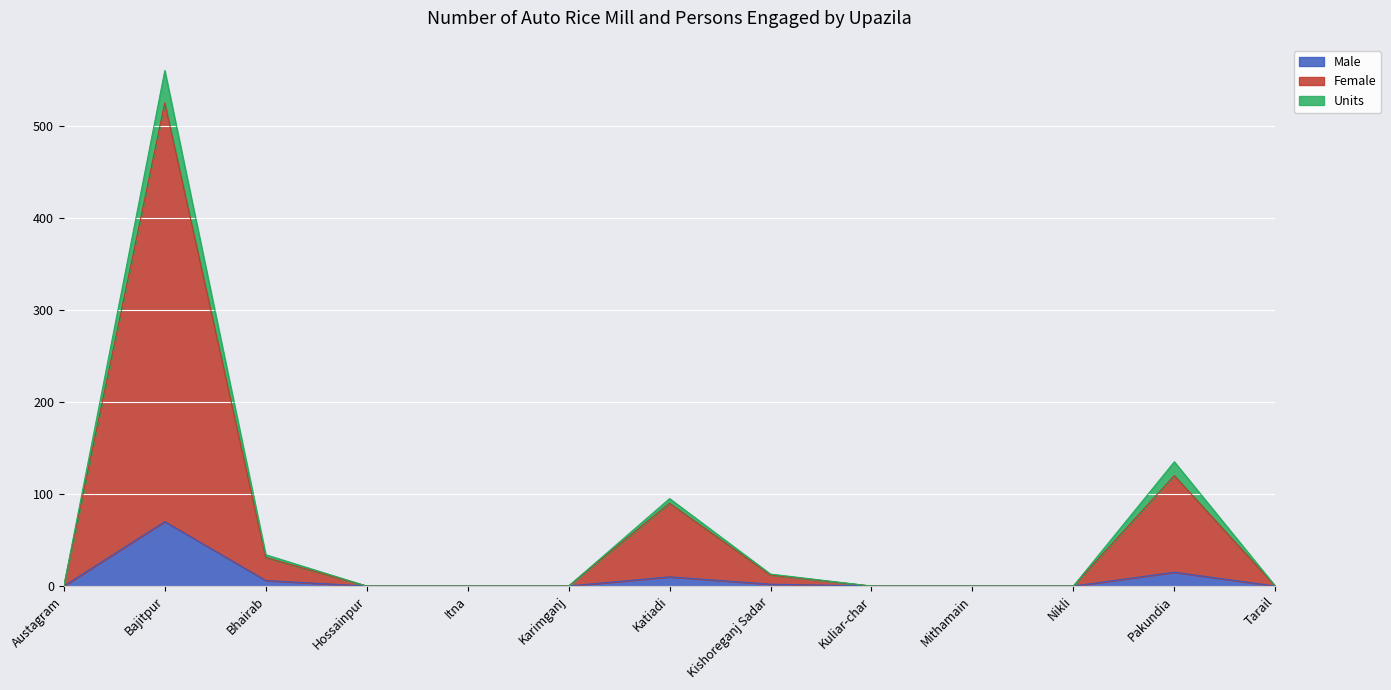

At which category is the sum across all series the highest?

Bajitpur